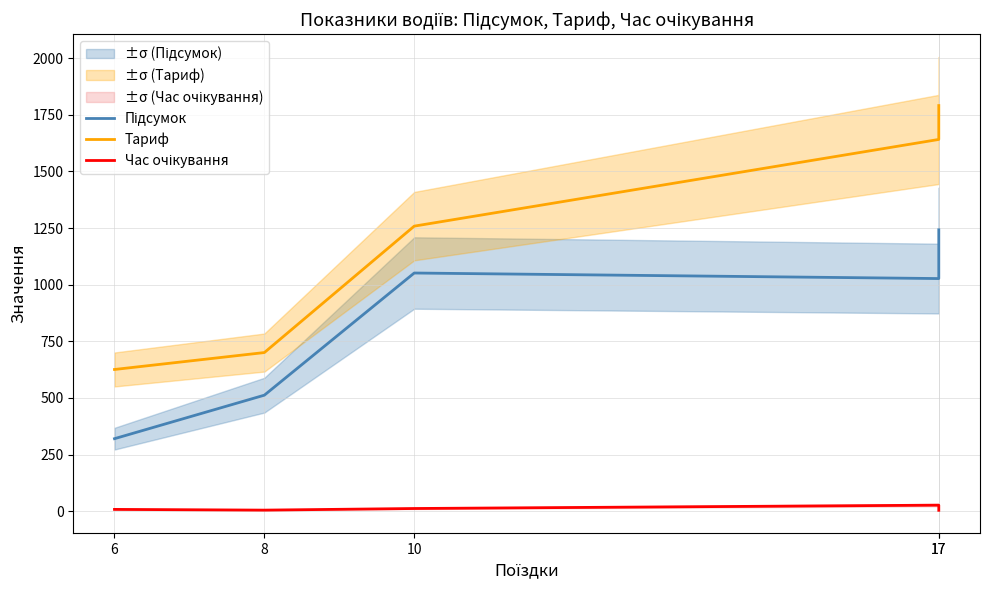

True or false: Тариф and Час очікування intersect in this chart.

False